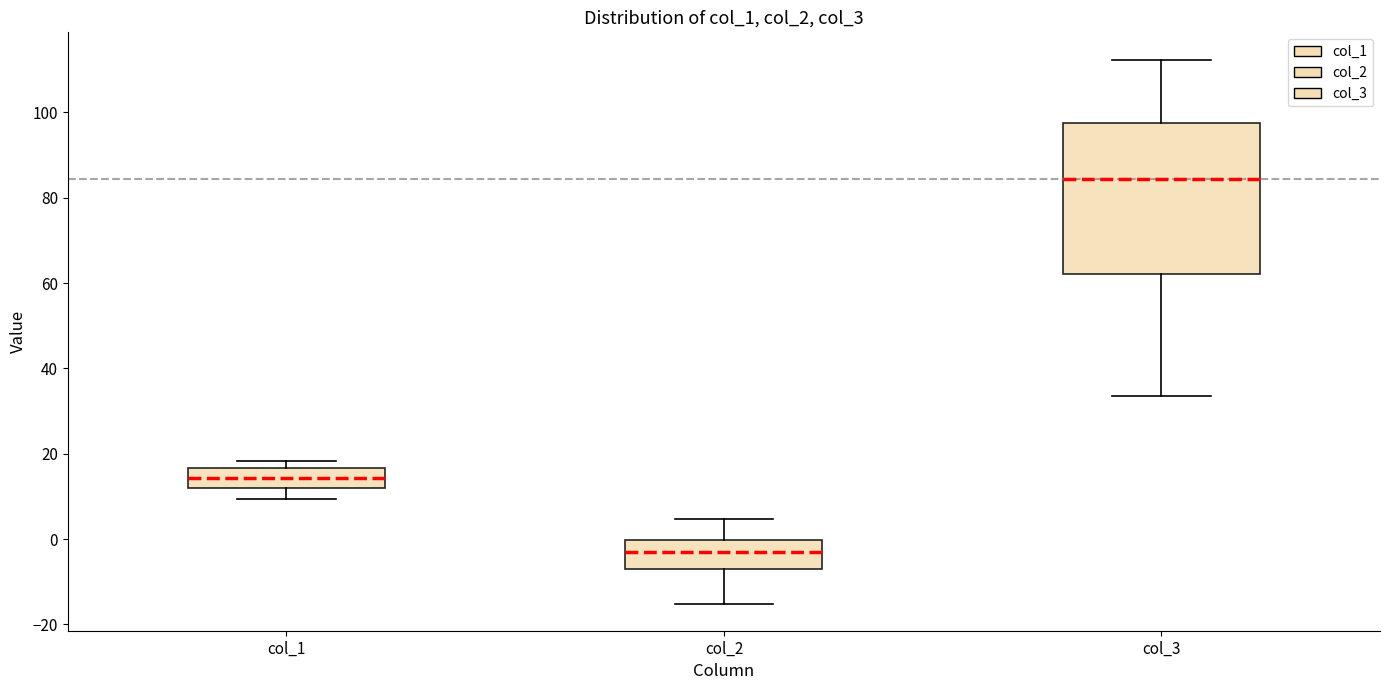

Comparing the boxes themselves (not the whiskers), which one is the tallest?

col_3